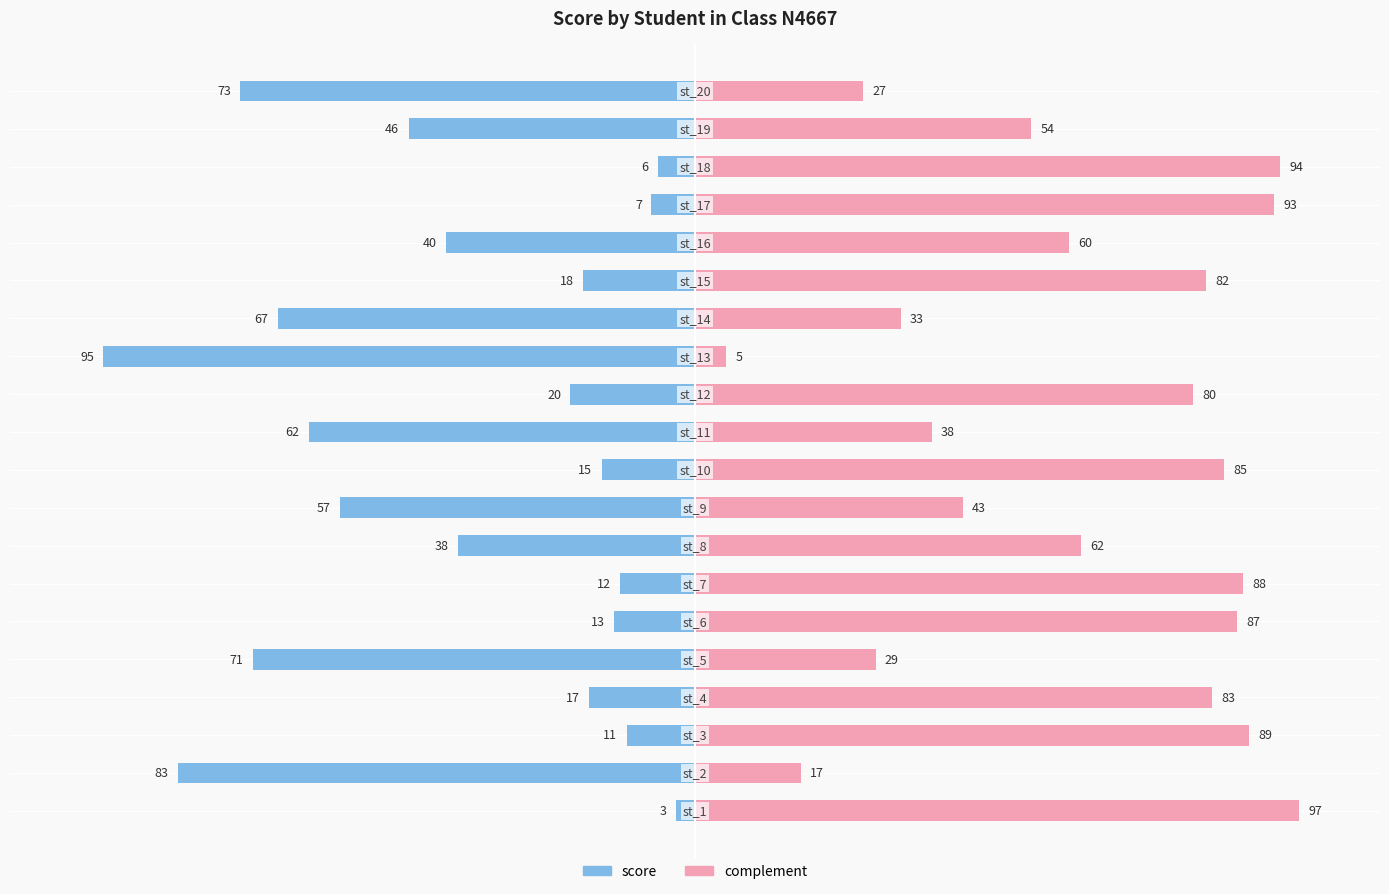

List the labels in order of complement value, largest first.

0, 17, 16, 2, 6, 5, 9, 3, 14, 11, 7, 15, 18, 8, 10, 13, 4, 19, 1, 12